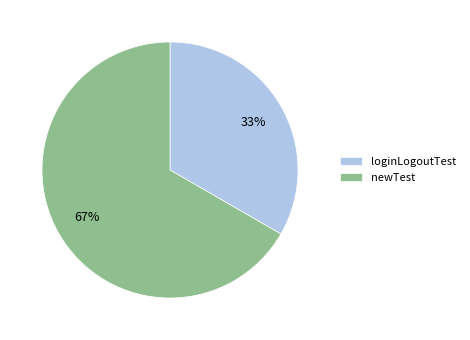

Do newTest and loginLogoutTest together represent more than half of the pie?

Yes